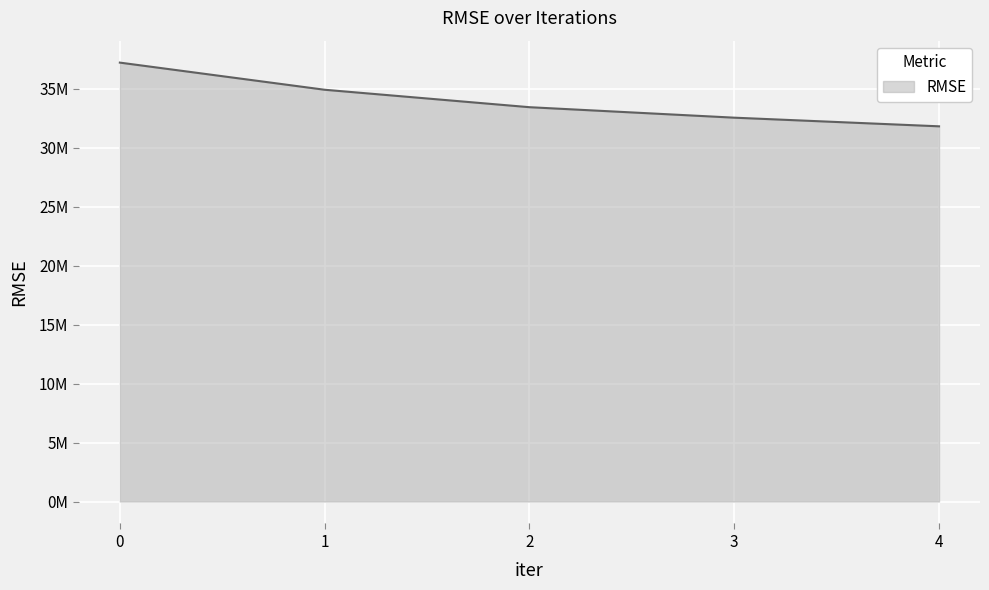

True or false: the data has more than 2 interior local peaks.

False